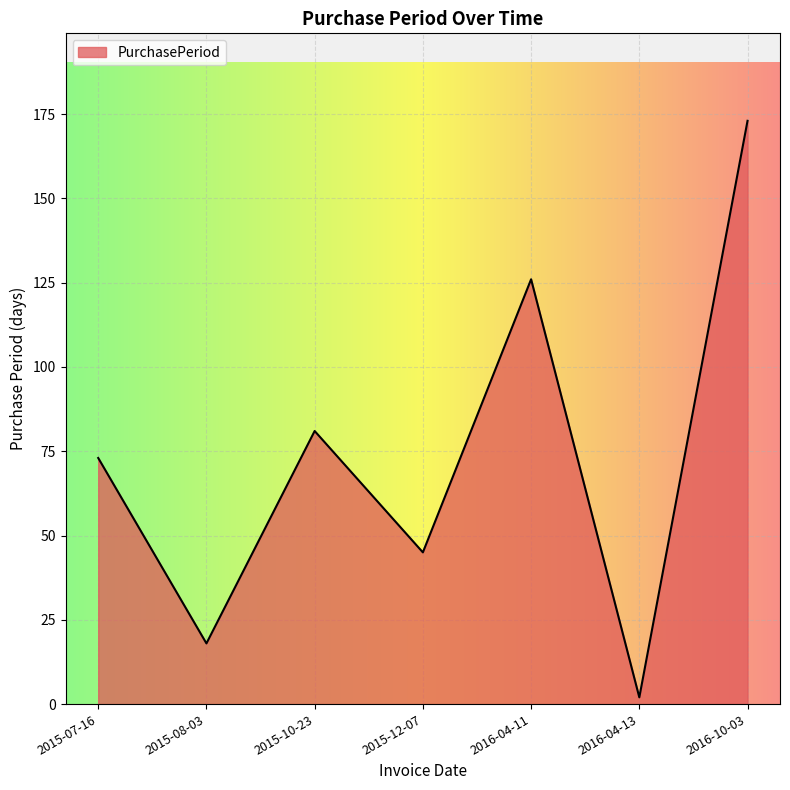

At which label is the value closest to 87?

2015-10-23